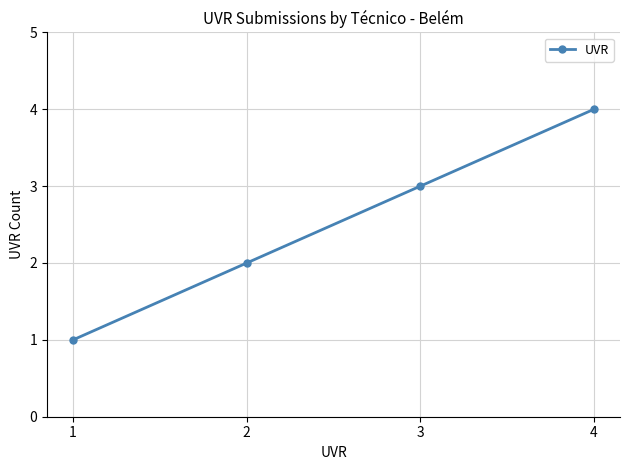

How many data points are less than 3?

2